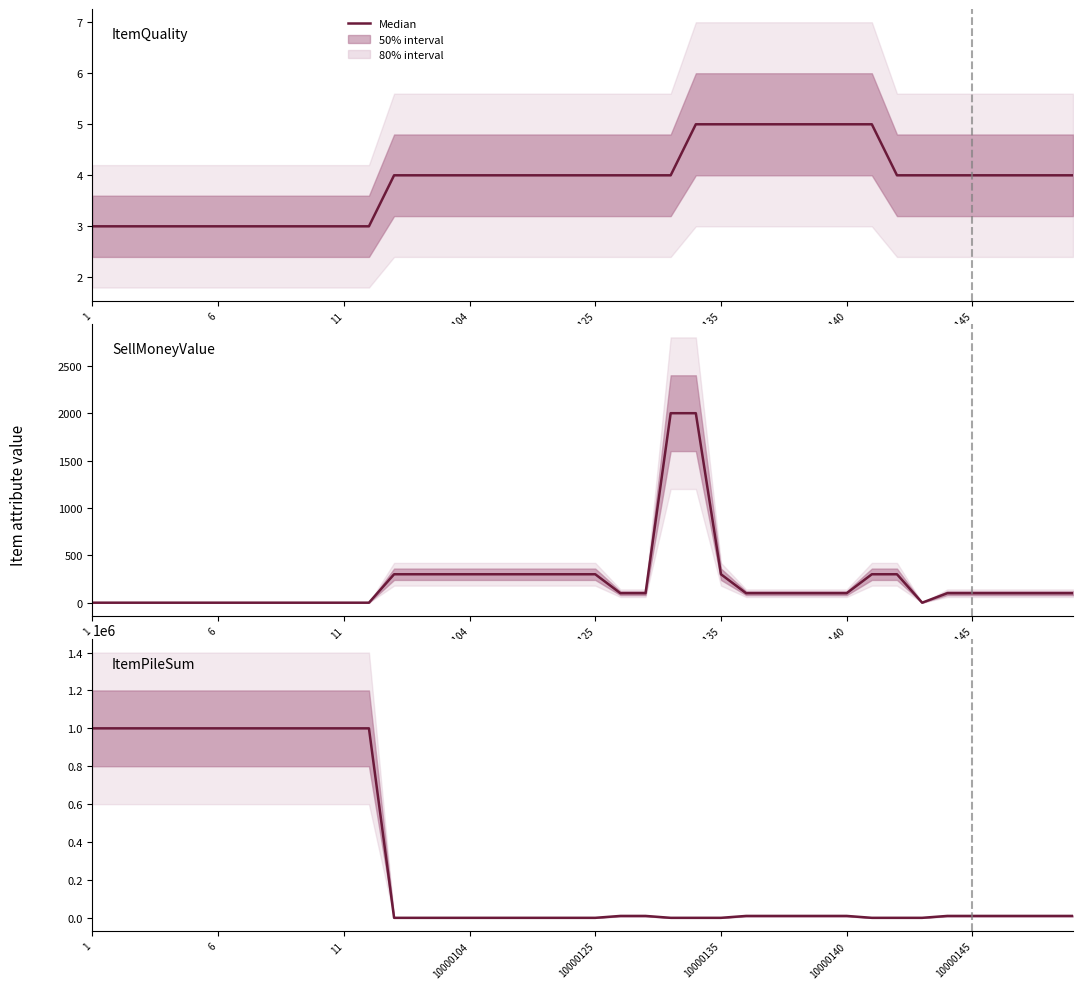

Which label corresponds to the largest value in the chart?

1